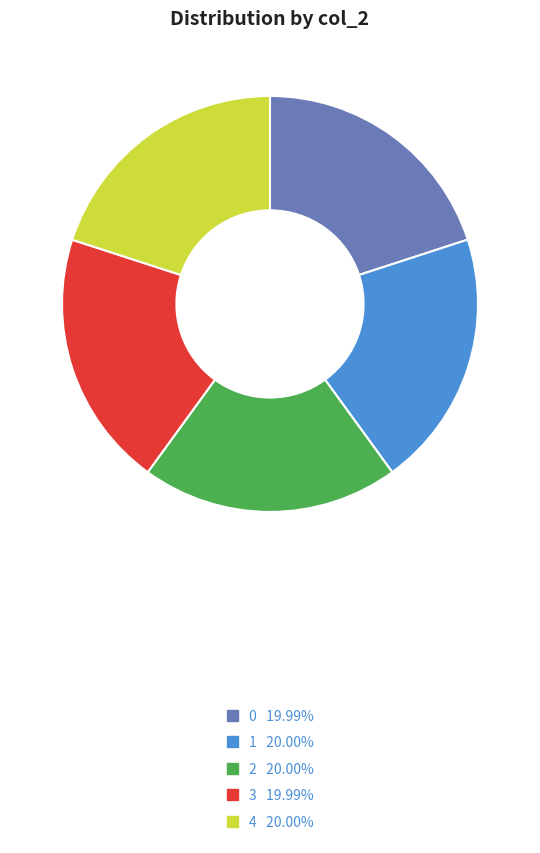

Is the sum of 1 and 0 greater than half?

No